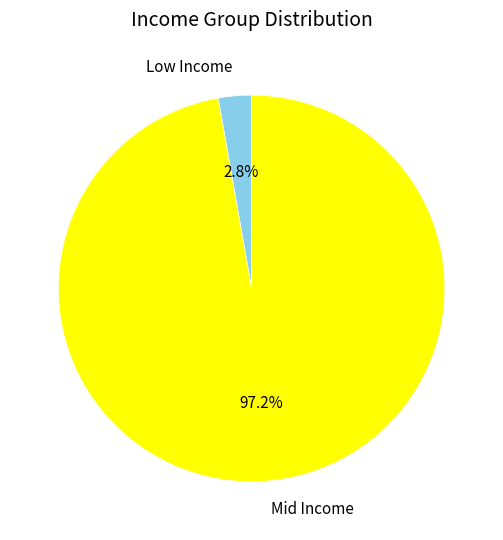

How many slices are in this pie chart?

2